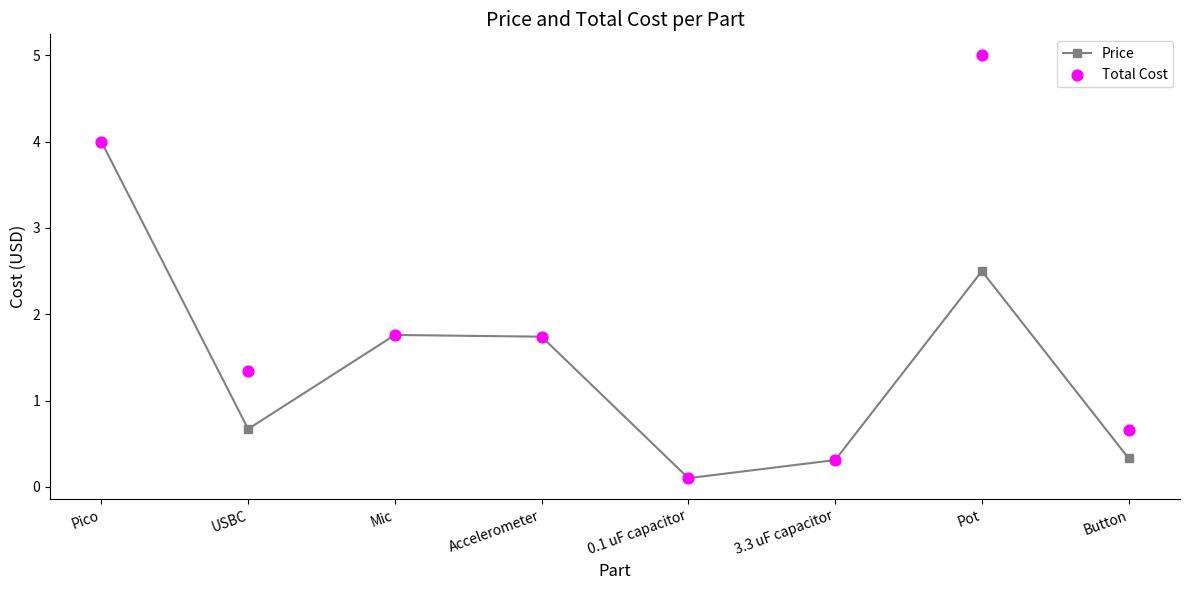

What are all the series names shown in the legend?

Price, Total Cost